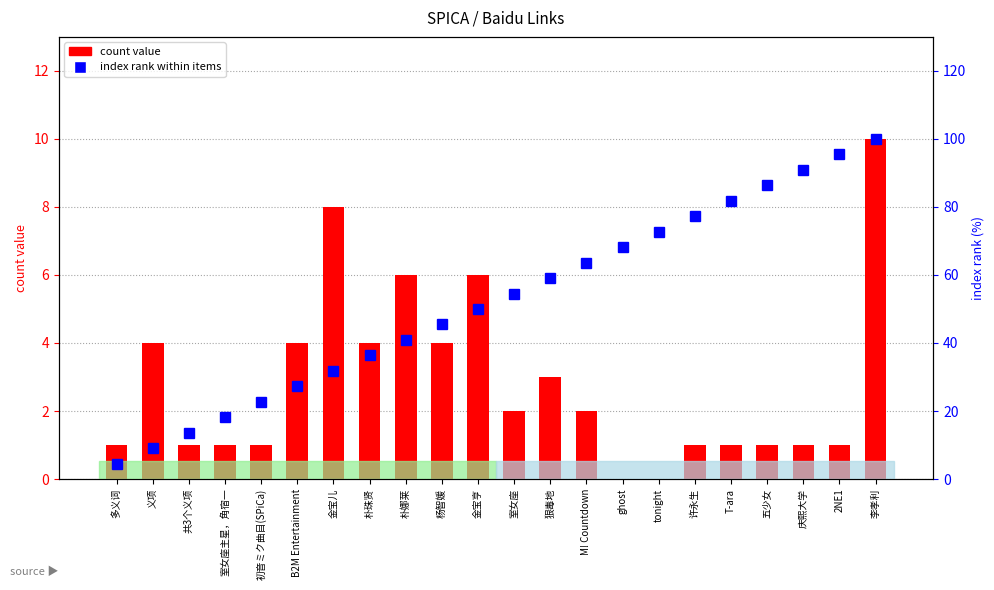

Reading right to left, transcribe all the data shown in this chart.

count value: 10.0	1.0	1.0	1.0	1.0	1.0	0.0	0.0	2.0	3.0	2.0	6.0	4.0	6.0	4.0	8.0	4.0	1.0	1.0	1.0	4.0	1.0
index rank within items: 100.0	95.5	90.9	86.4	81.8	77.3	72.7	68.2	63.6	59.1	54.5	50.0	45.5	40.9	36.4	31.8	27.3	22.7	18.2	13.6	9.1	4.5